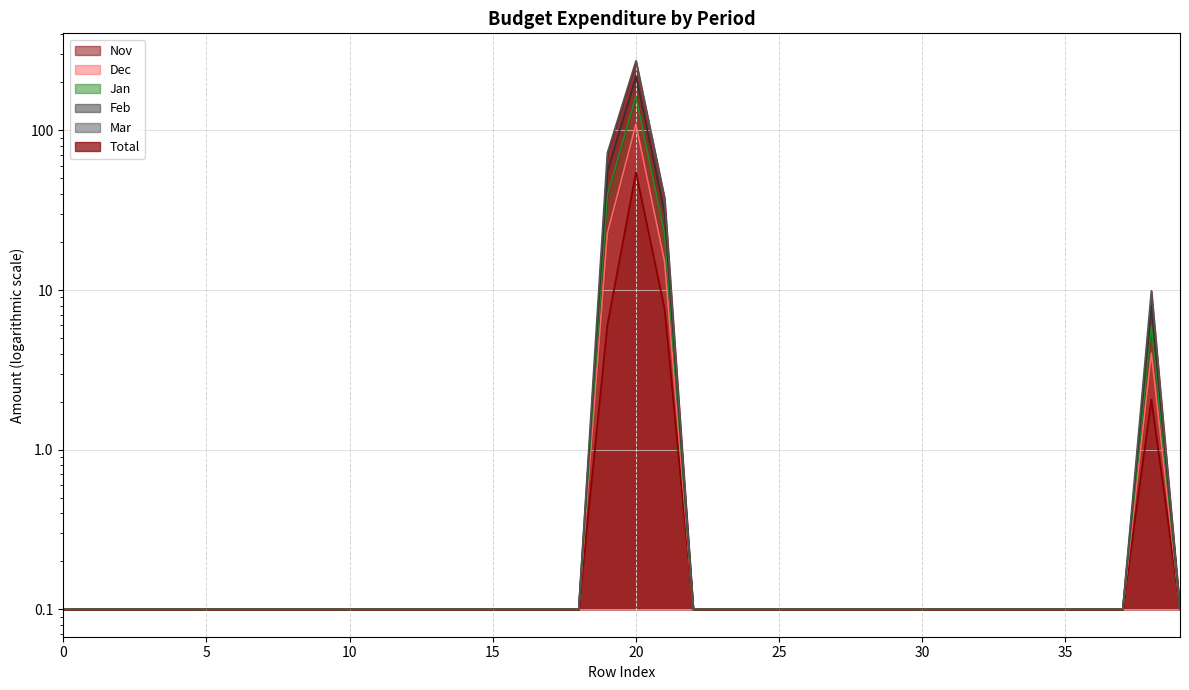

Which label corresponds to the largest value in the chart?

20